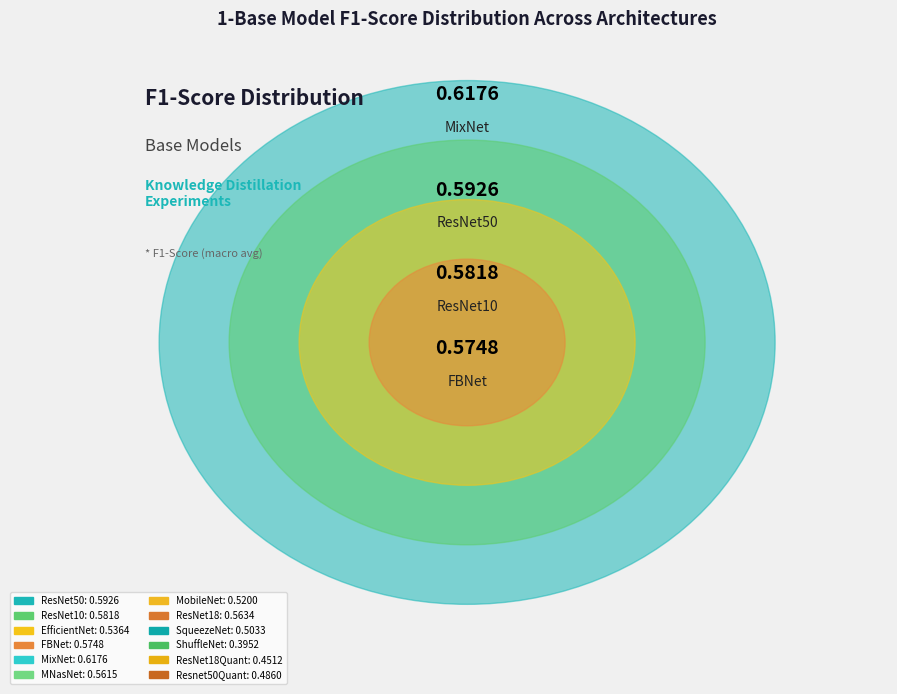

Combined, do MNasNet and SqueezeNet account for over 50%?

No